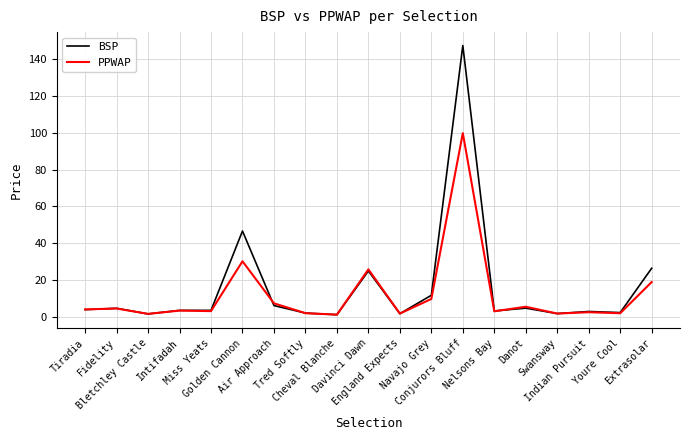

Rank the series by their maximum value, from lowest to highest.

PPWAP, BSP